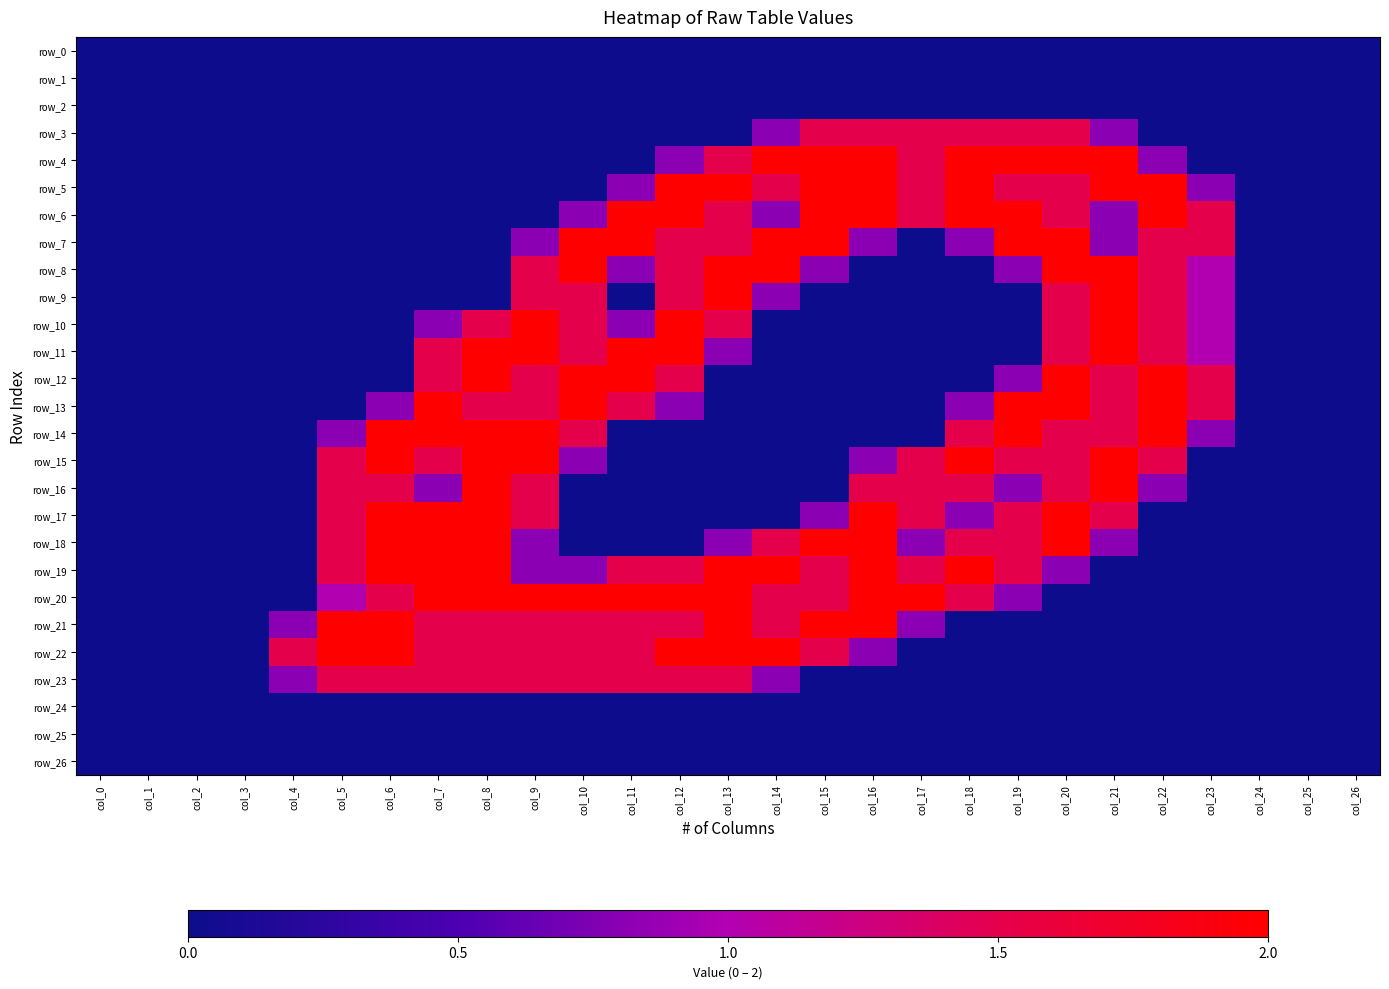

Which has a higher value, col_19 or col_1?

col_19